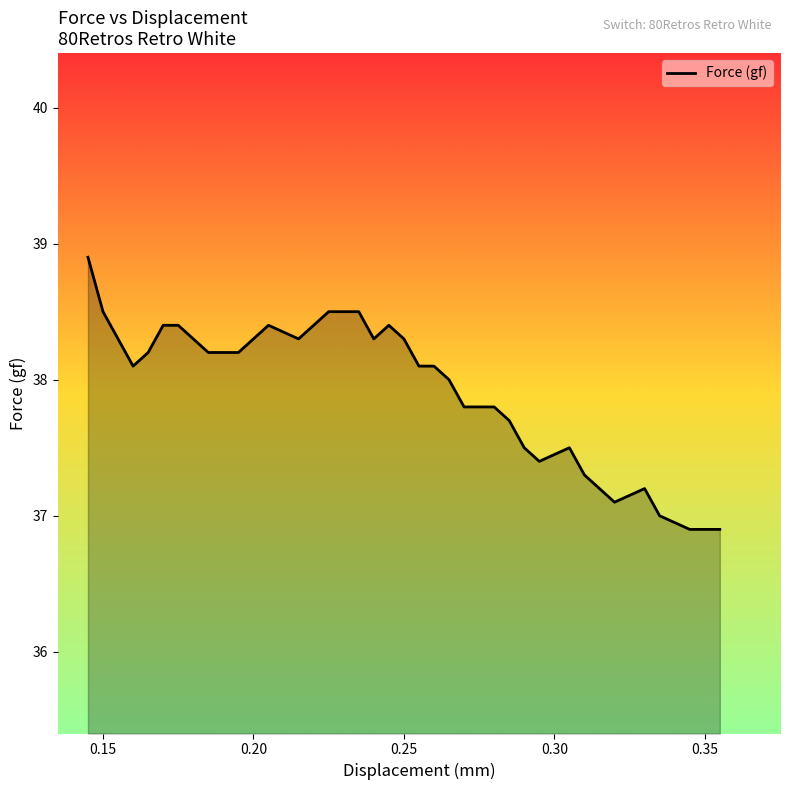

True or false: there are more than 0 points higher than both neighbors.

True